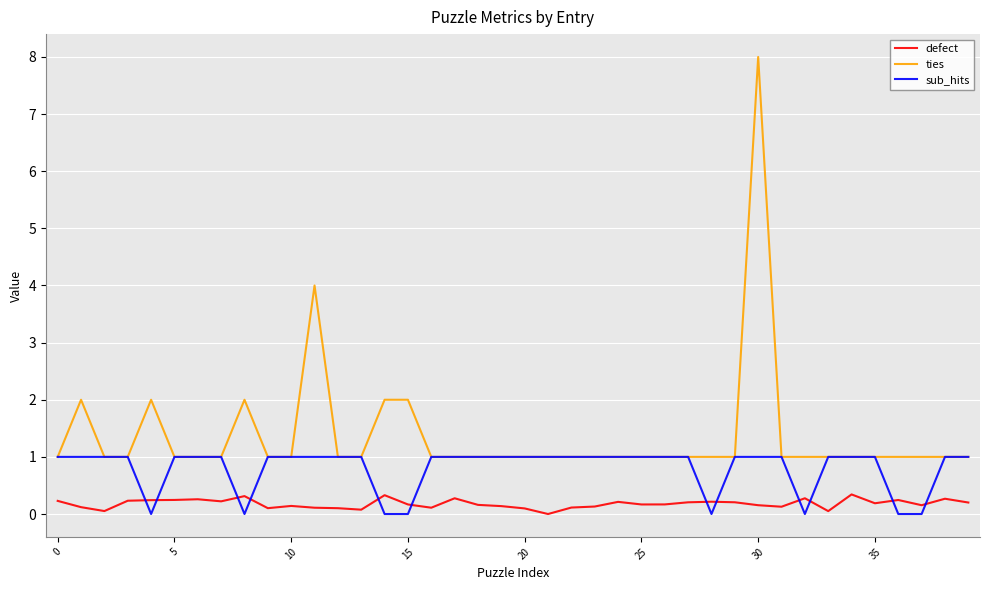

True or false: defect and ties cross at least once.

False